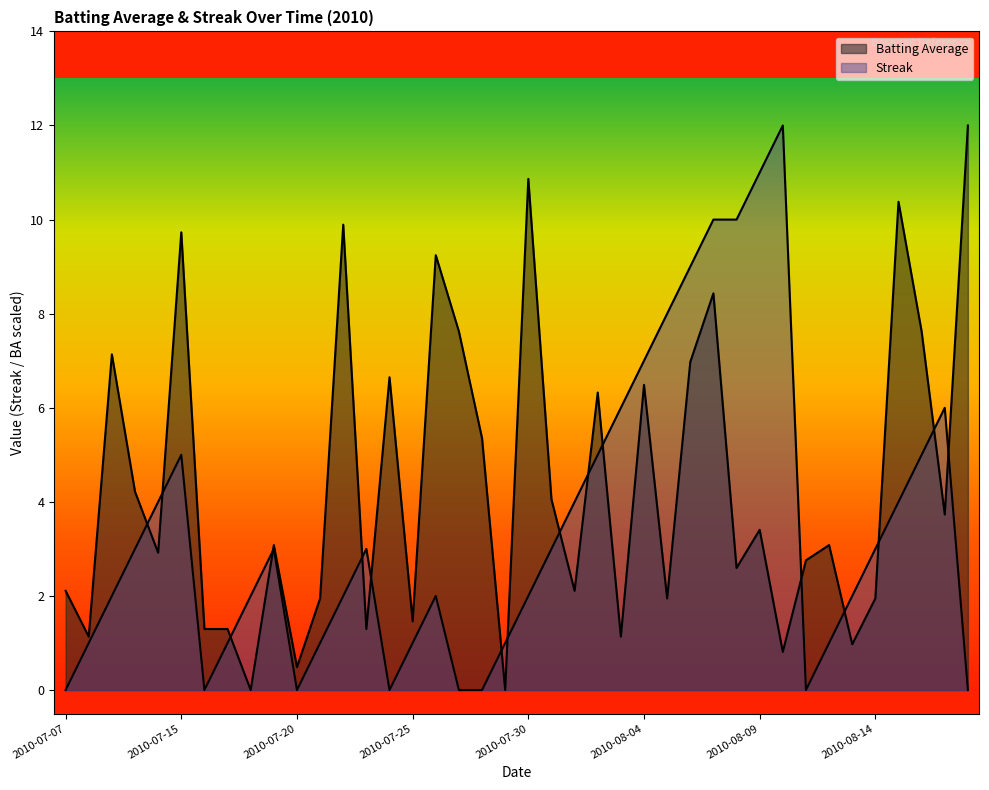

True or false: Streak has a value of 4.2 at 2010-08-05.

False